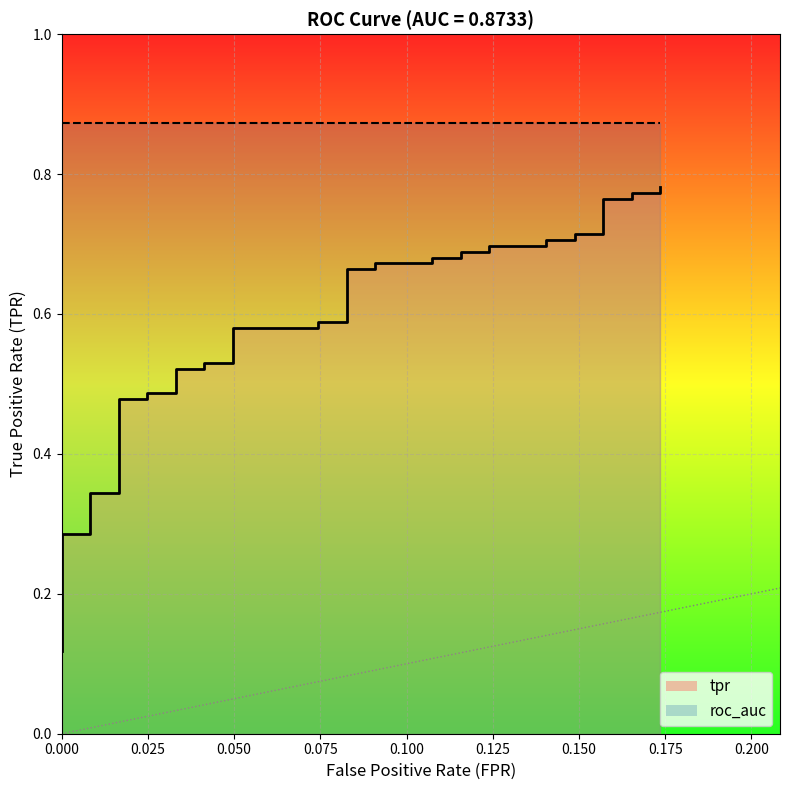

Which series has the largest total across all categories?

roc_auc